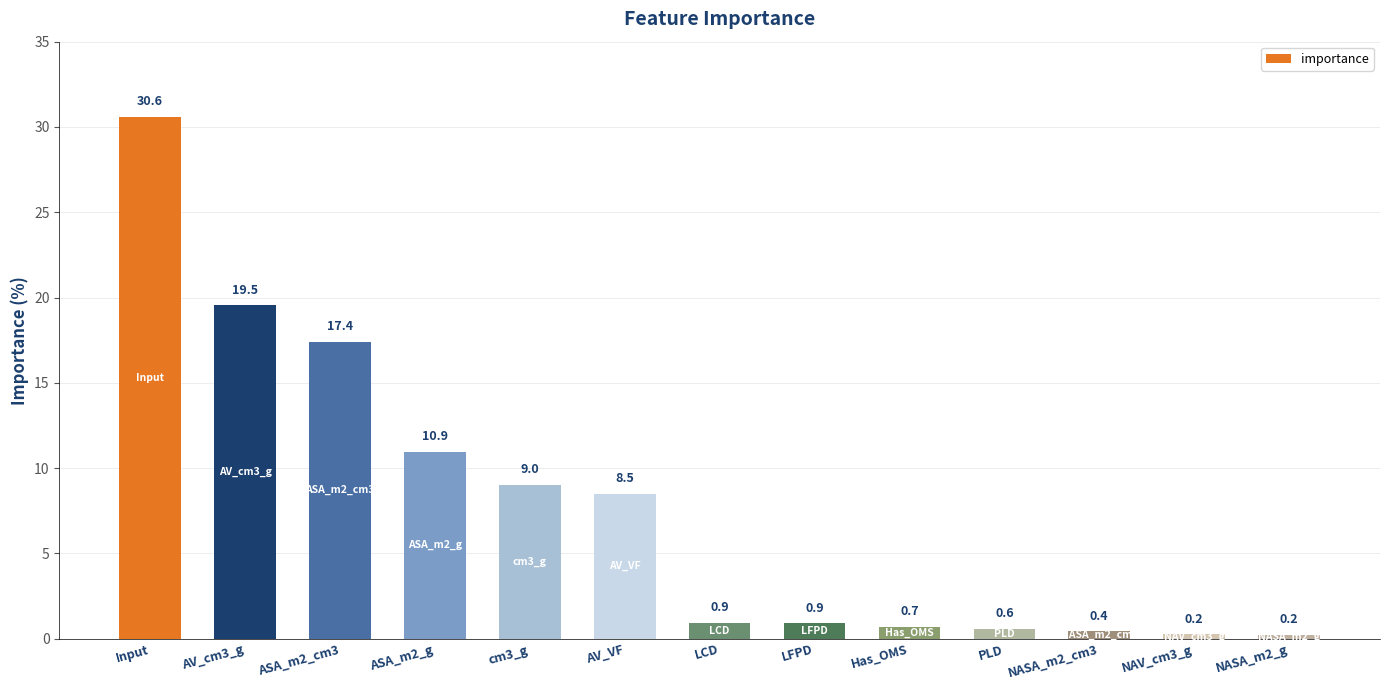

At which label is the value closest to 15?

ASA_m2_cm3